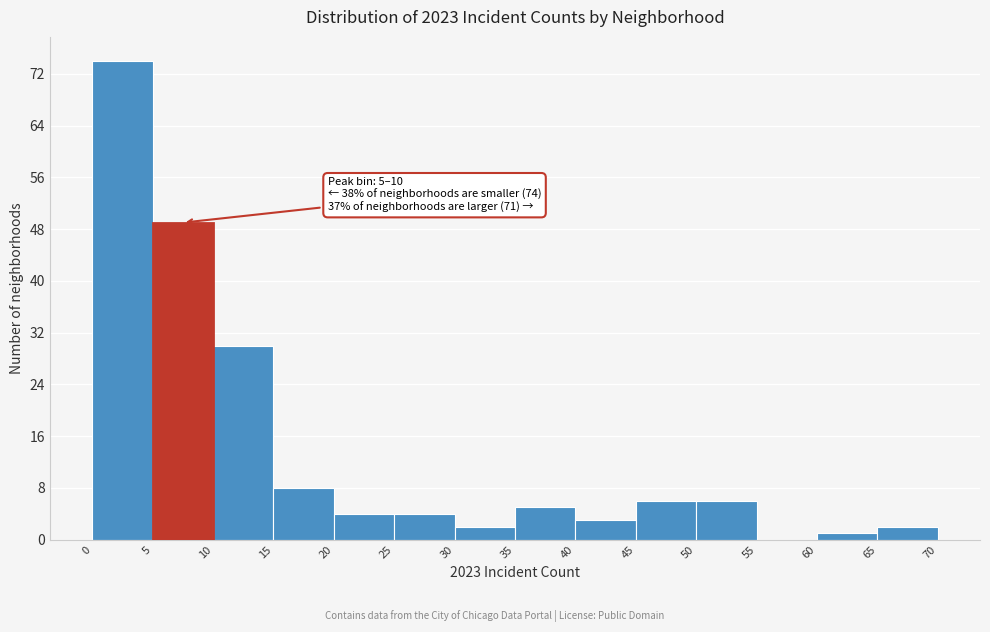

Over which range of the x-axis is the bar tallest?

0 to 5